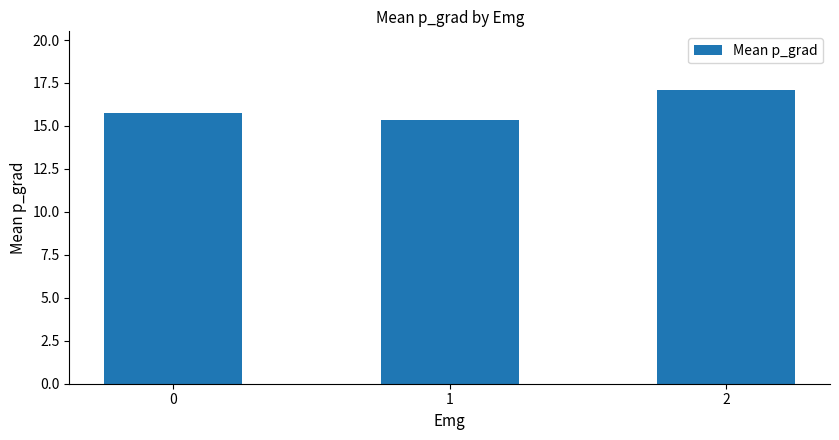

Count the number of categories in the chart.

3